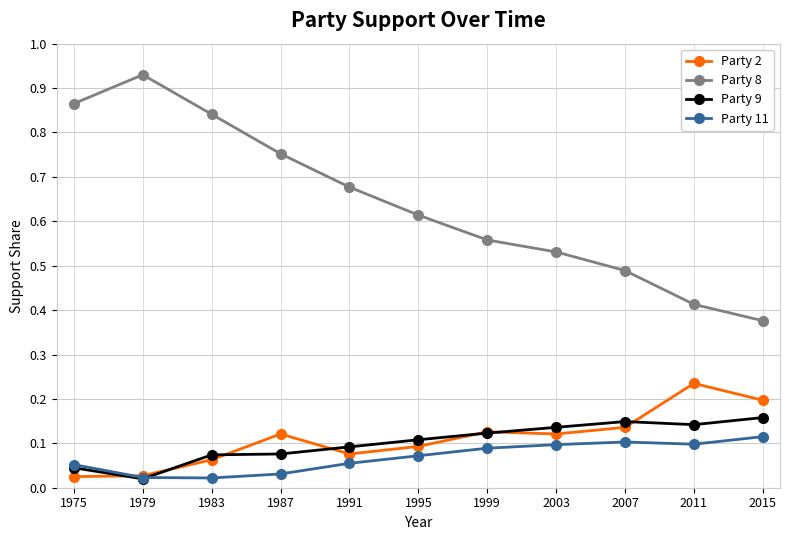

The Party 2 series shows 0.1 at 2011. True or false?

False